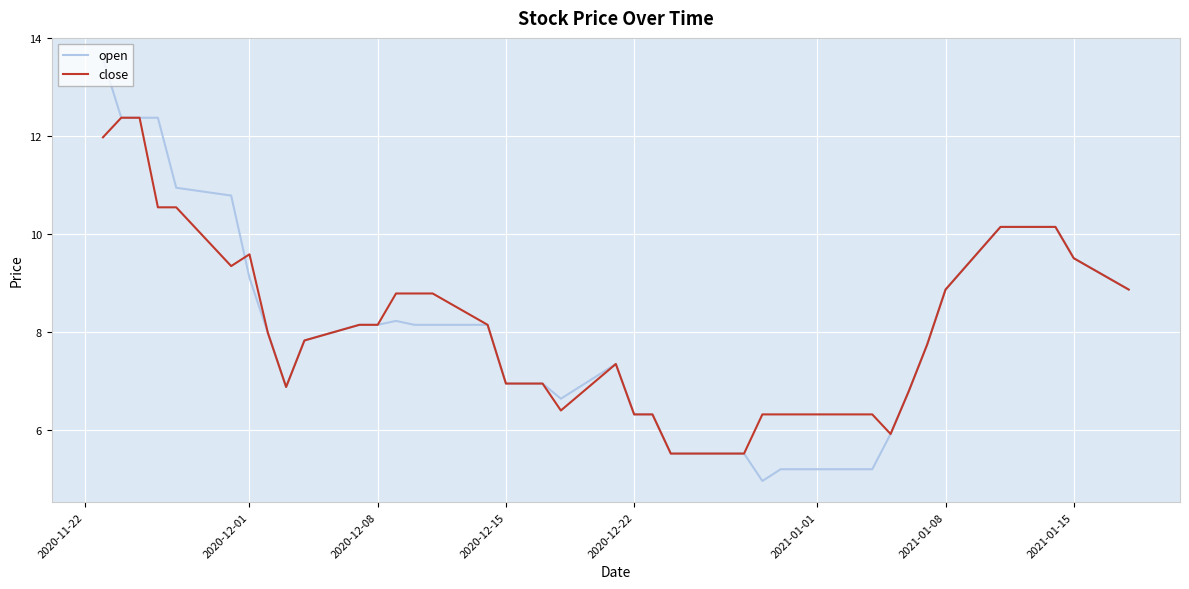

Which series has the widest spread of values?

open